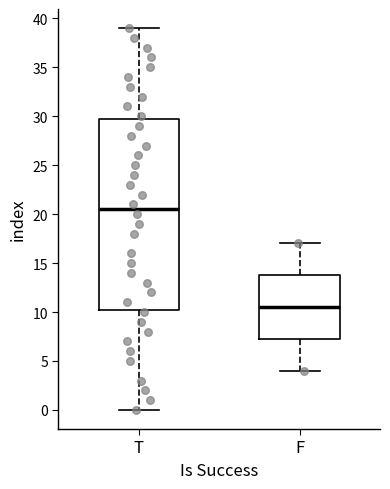

Reading left to right, read every box against the y-axis: the position of its median line, the range the box covers, and the ends of its whiskers. The values are not printed on the chart, so give them approximately, as read against the axis.

T: median 20.5, box 10.5 to 30.0, whiskers 0.0 to 39.0
F: median 10.5, box 7.5 to 14.0, whiskers 4.0 to 17.0